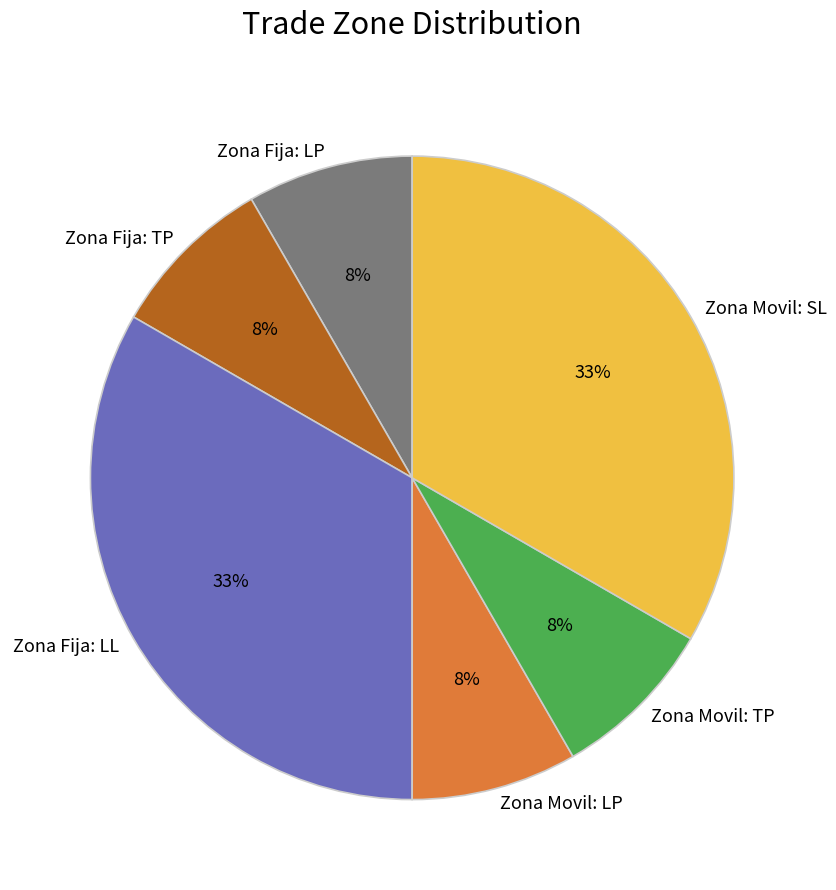

True or false: Zona Movil: LP accounts for 2% of the total.

False